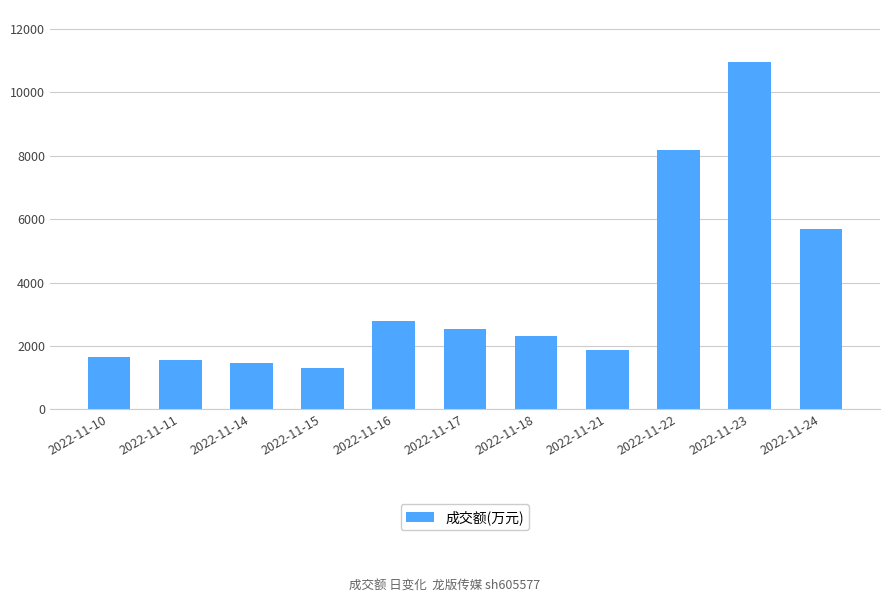

Reading left to right, transcribe all the data shown in this chart.

1665	1556	1471	1309	2791	2537	2317	1867	8178	10955	5689